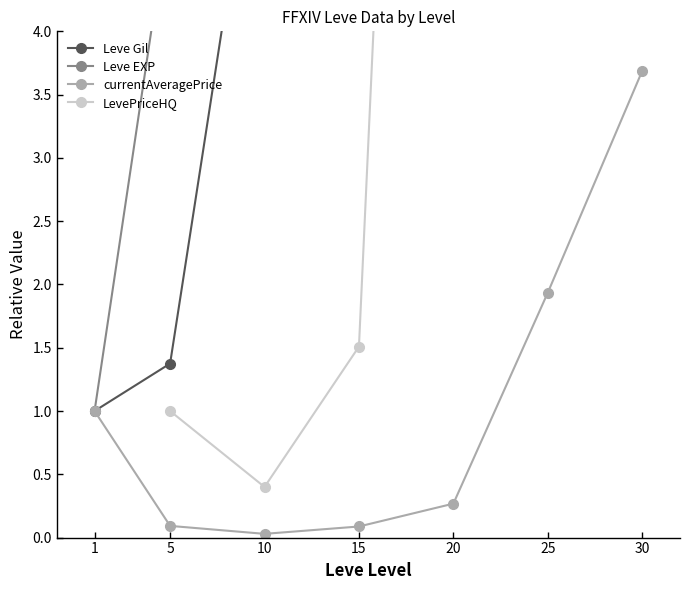

Between 1 and 30, which is larger?

30